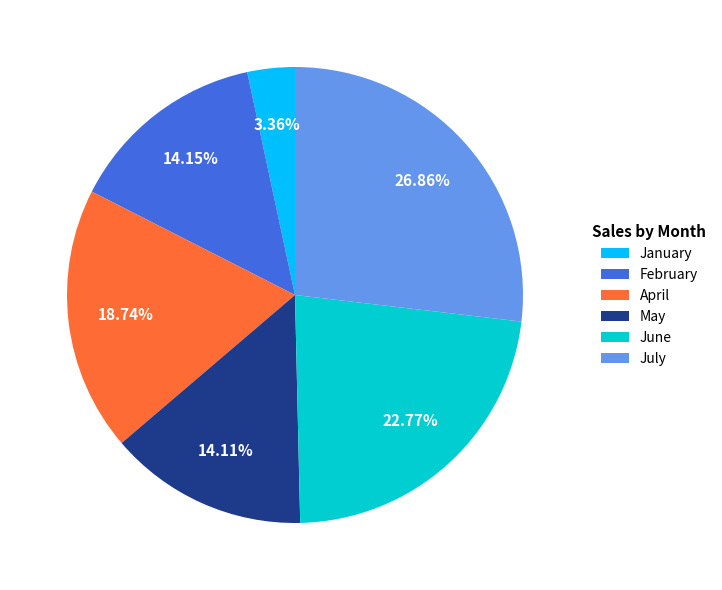

To the nearest percent, what is the difference between the June and May slice percentages?

9%